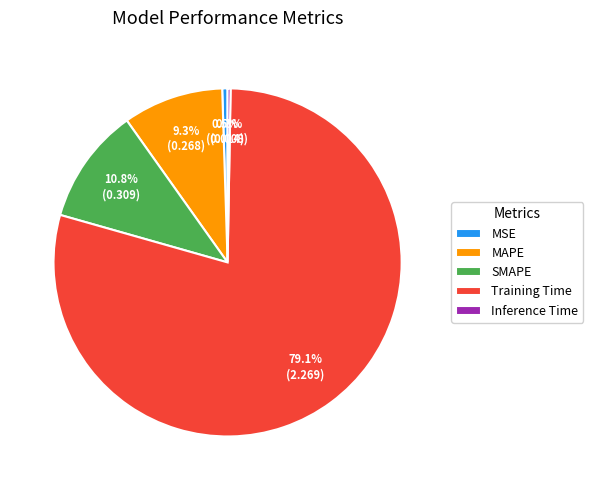

Is there any slice that represents more than half of the pie?

Yes